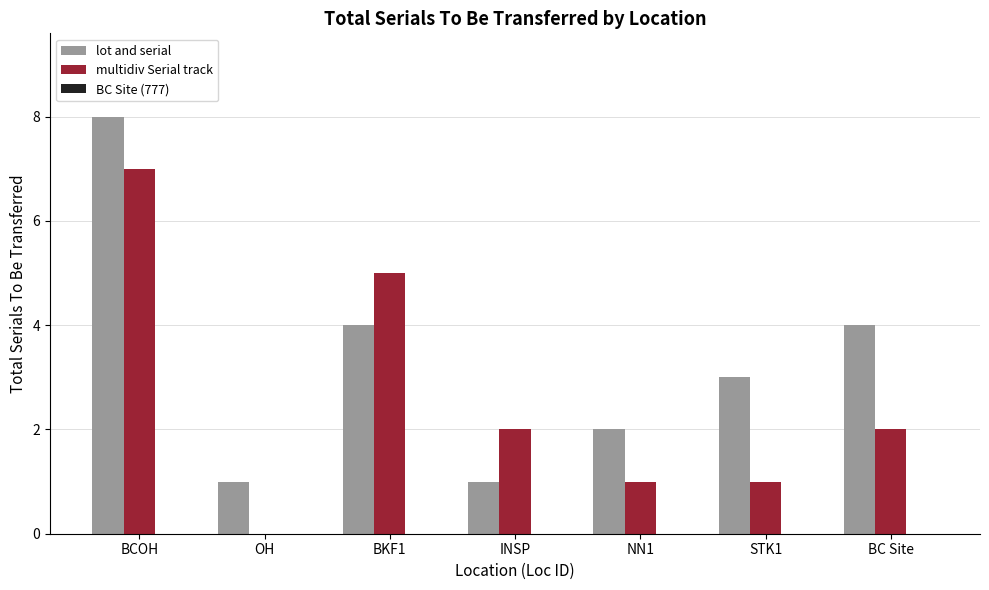

What is the sum of the multidiv Serial track values at BCOH and BC Site?

9